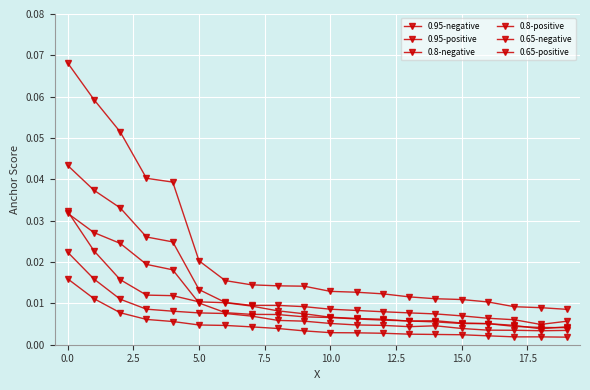

At how many categories does at least one series exceed 0?

20